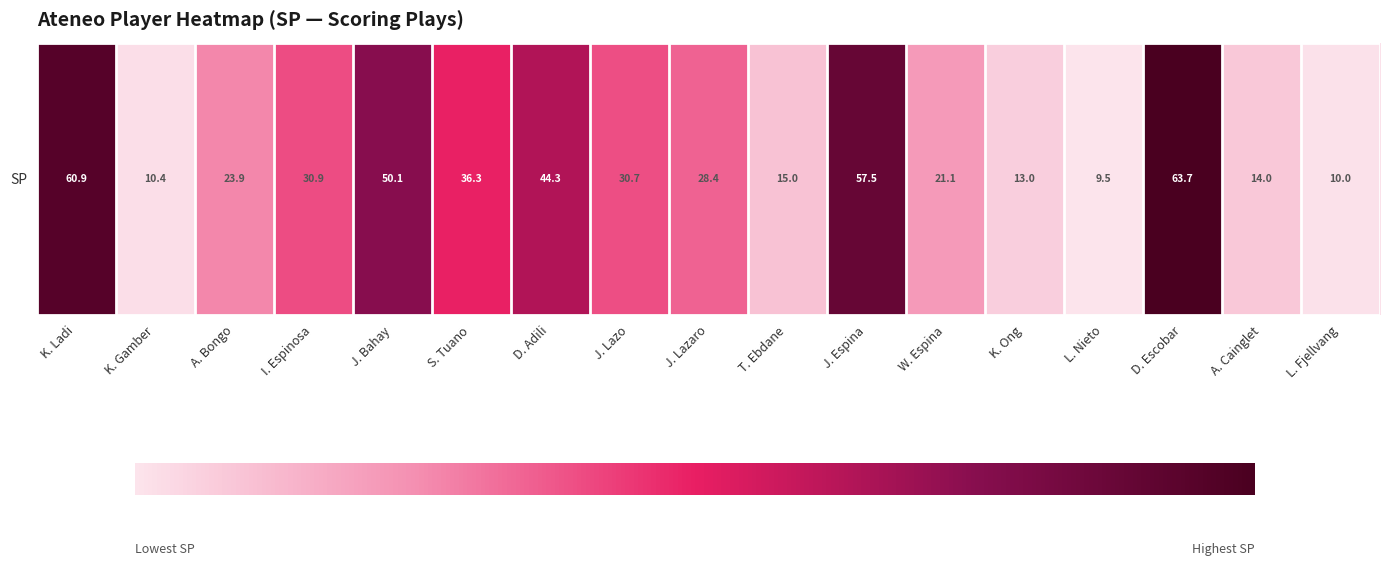

Reading left to right, extract all data points from this chart.

60.9	10.4	23.9	30.9	50.1	36.3	44.3	30.7	28.4	15.0	57.5	21.1	13.0	9.5	63.7	14.0	10.0